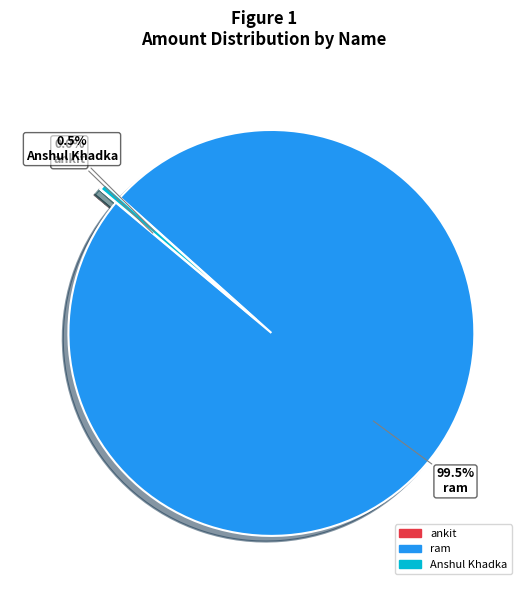

Which slice represents more than half of the pie?

ram